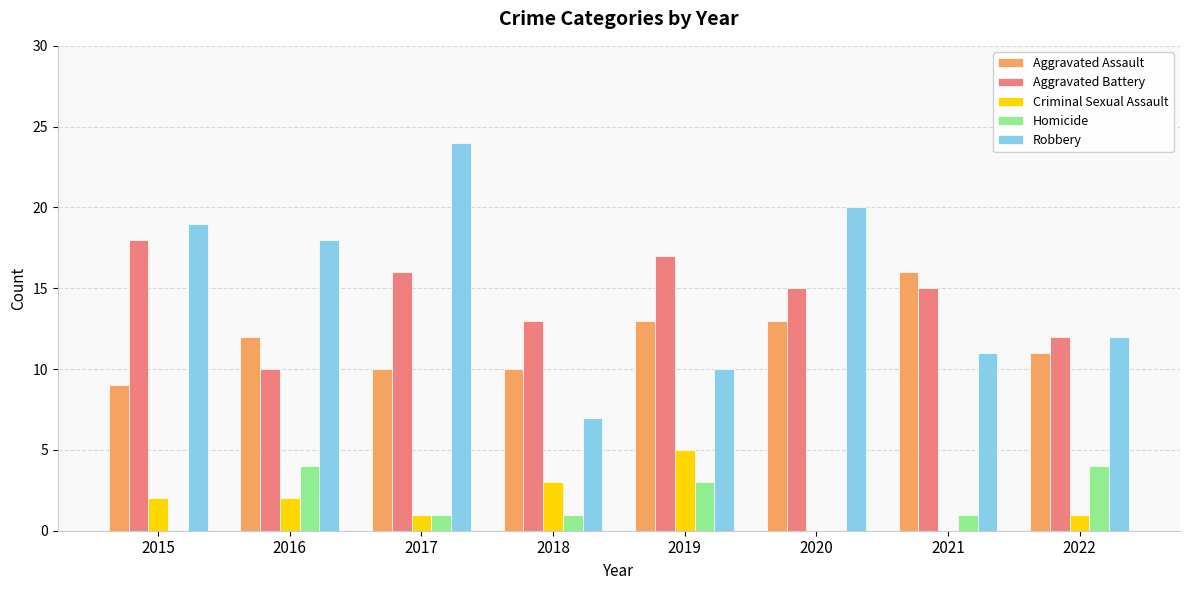

Does the chart contain stacked bars?

No